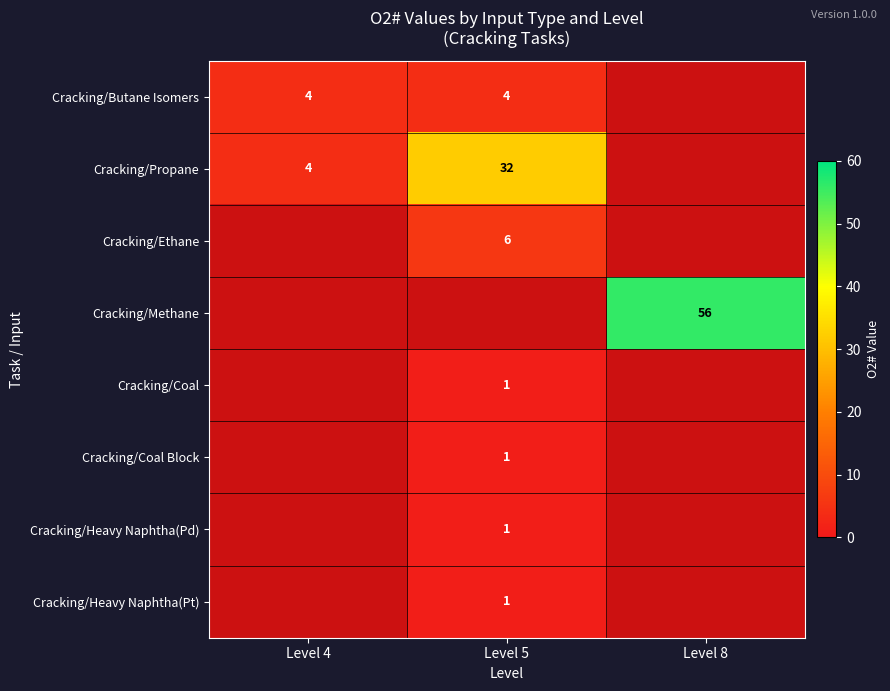

Is it true that Cracking/Butane Isomers equals 7.0 at Level 4?

False